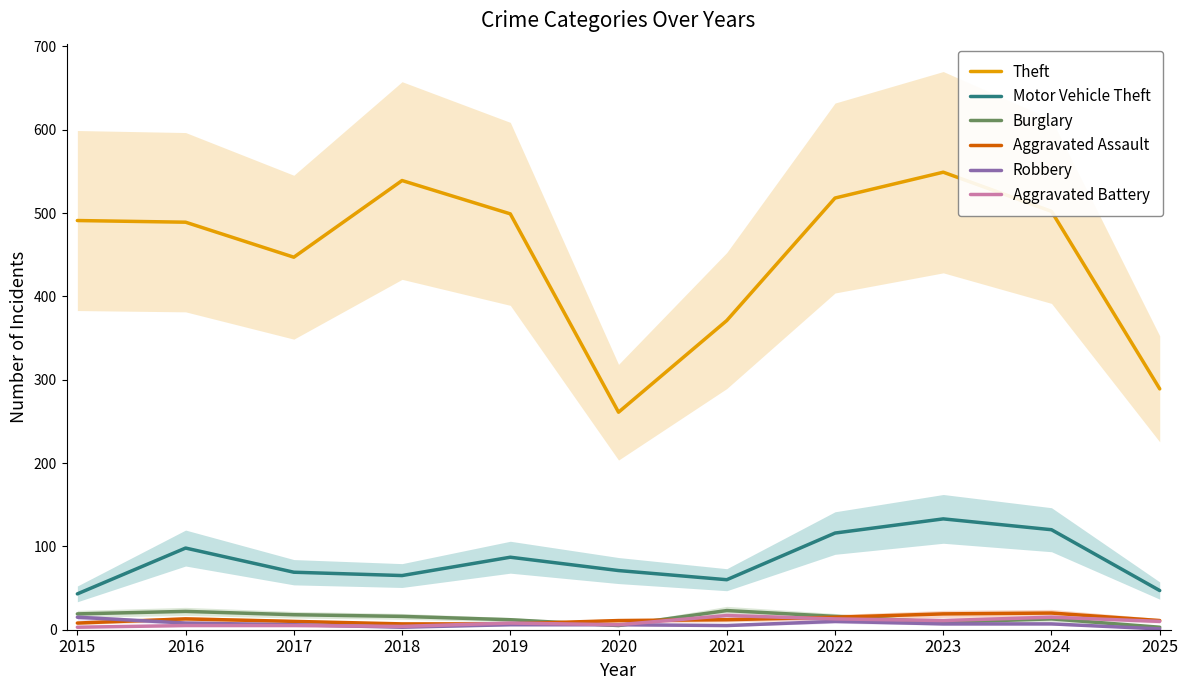

True or false: Burglary and Aggravated Battery intersect in this chart.

True